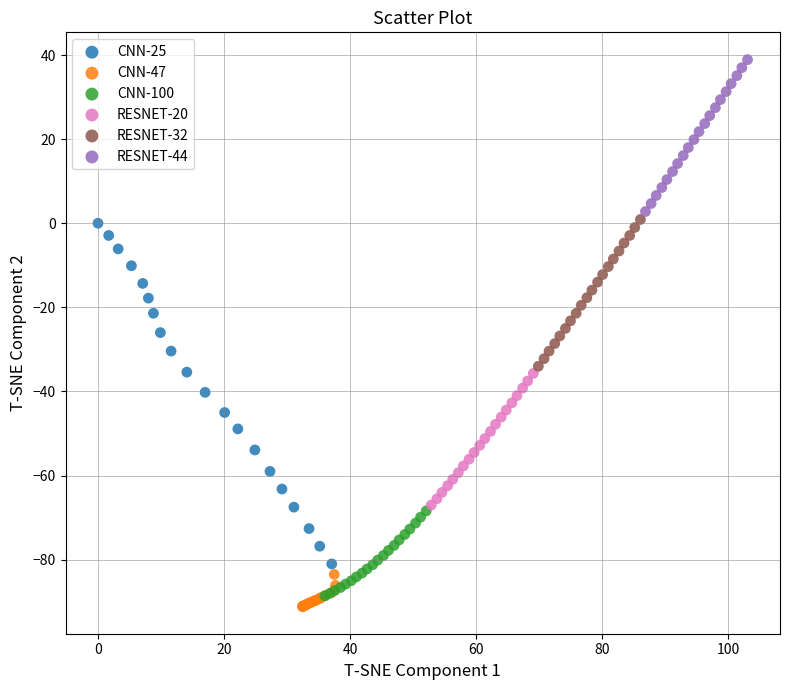

Which series contains the highest Y value?

RESNET-44